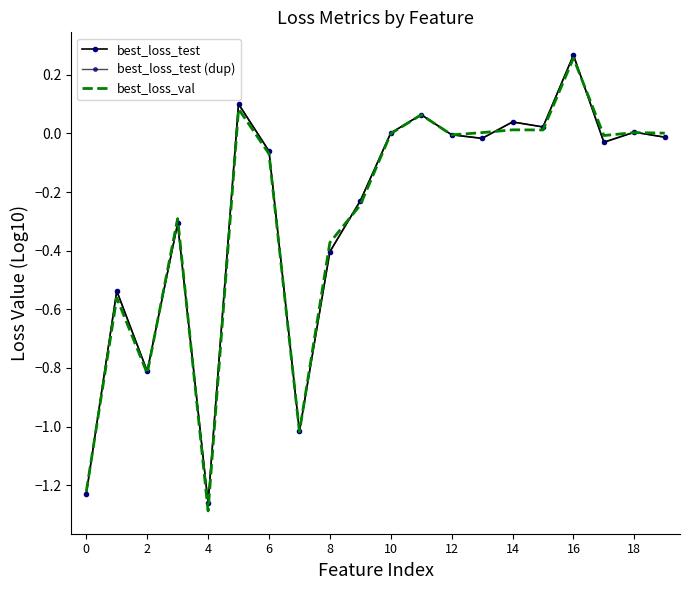

Rank the series by their maximum value, from highest to lowest.

best_loss_test, best_loss_test (dup), best_loss_val